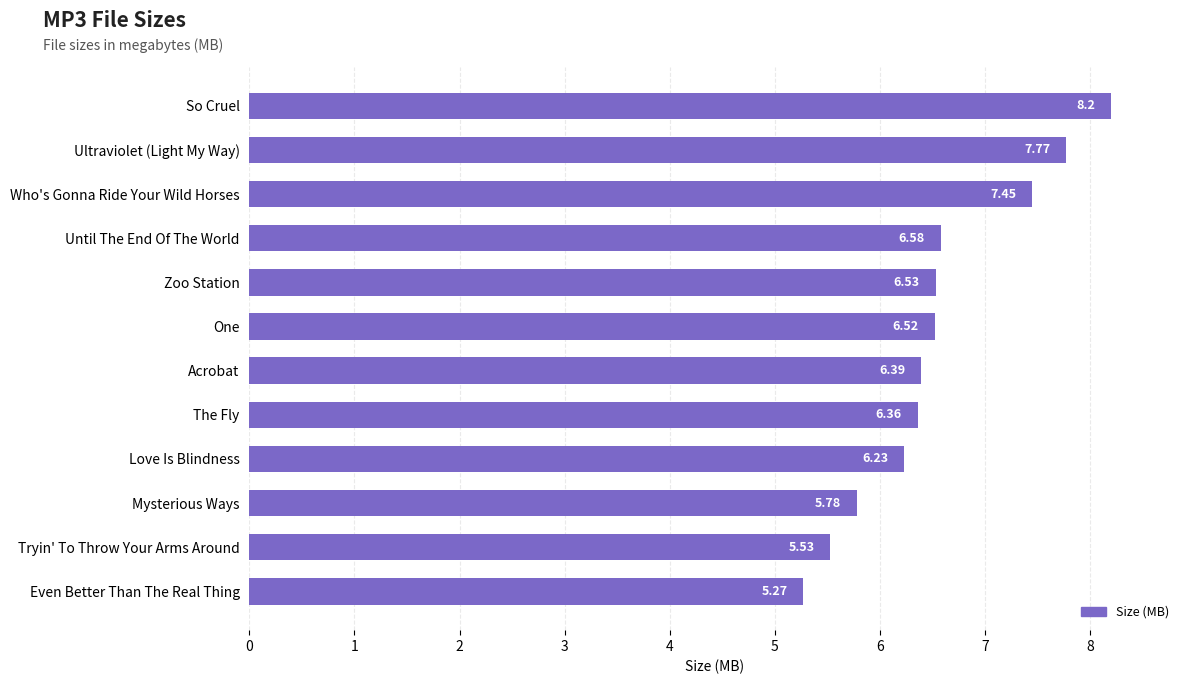

What is the greatest value displayed?

8.2